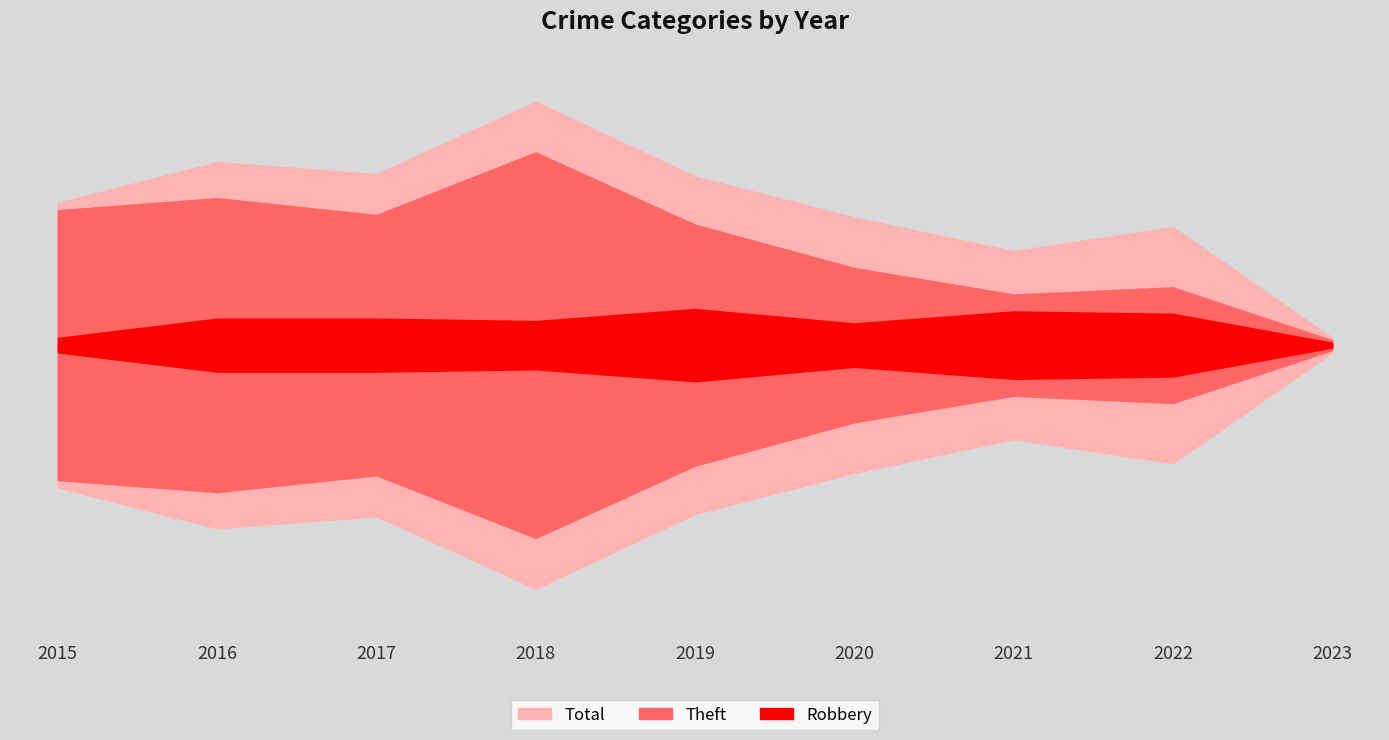

Rank the categories by Theft value from highest to lowest.

2018, 2016, 2015, 2017, 2019, 2020, 2022, 2021, 2023